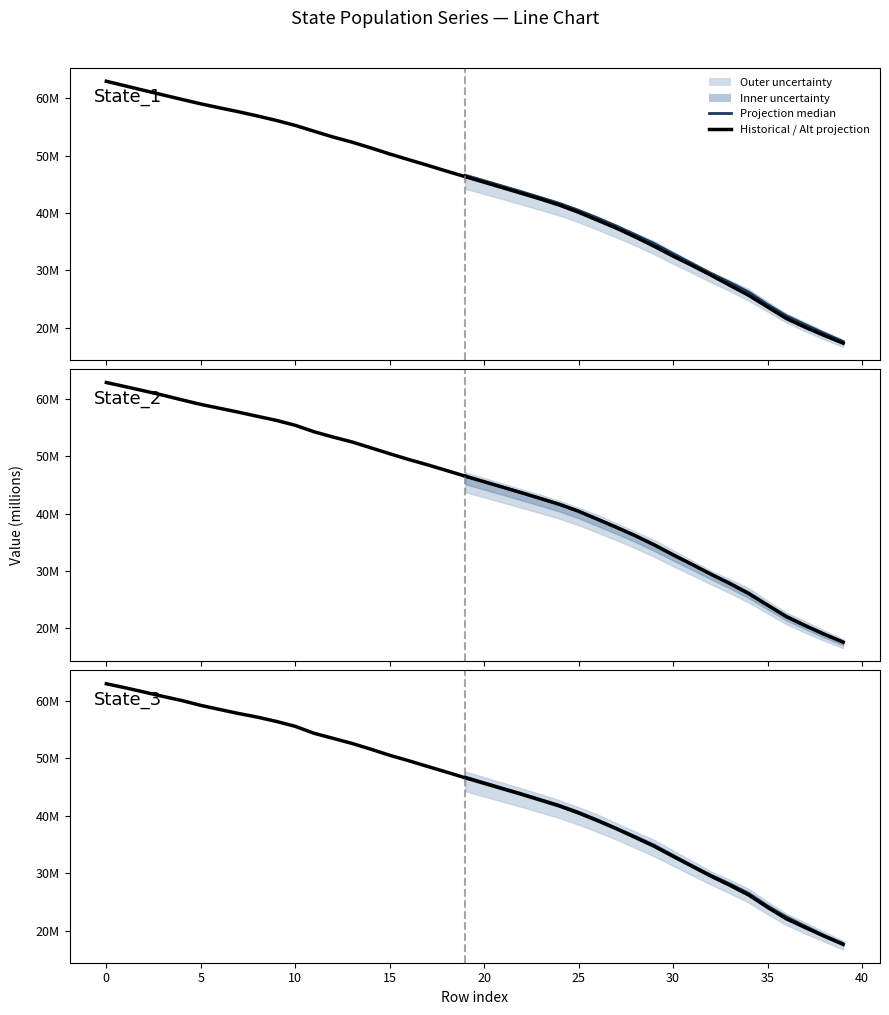

True or false: State_3 has a value of 19494364.8 at 25.

False